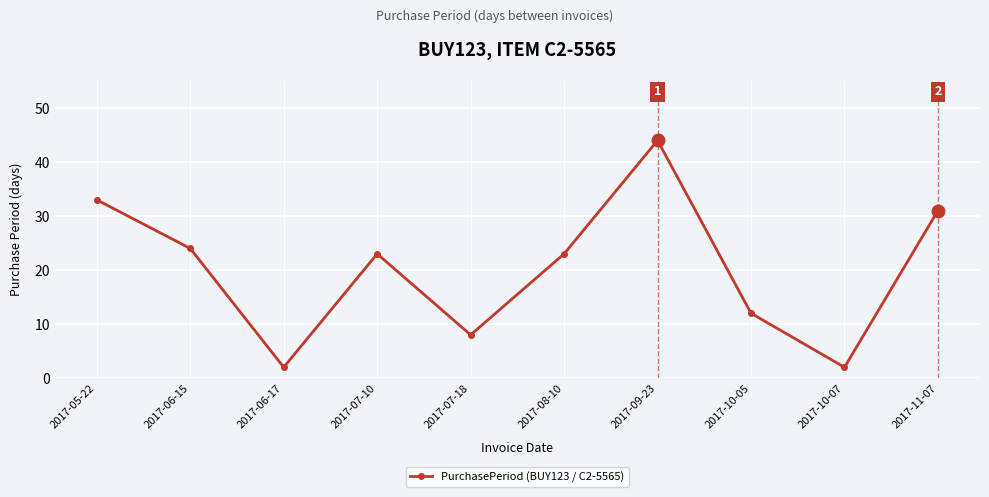

What is the sum of the values at 2017-10-07 and 2017-05-22?

35